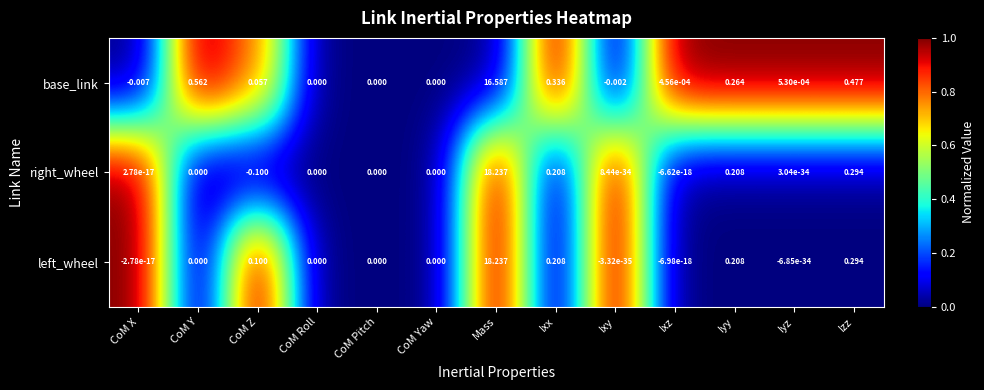

Rank the series by their average value, from highest to lowest.

left_wheel, right_wheel, base_link